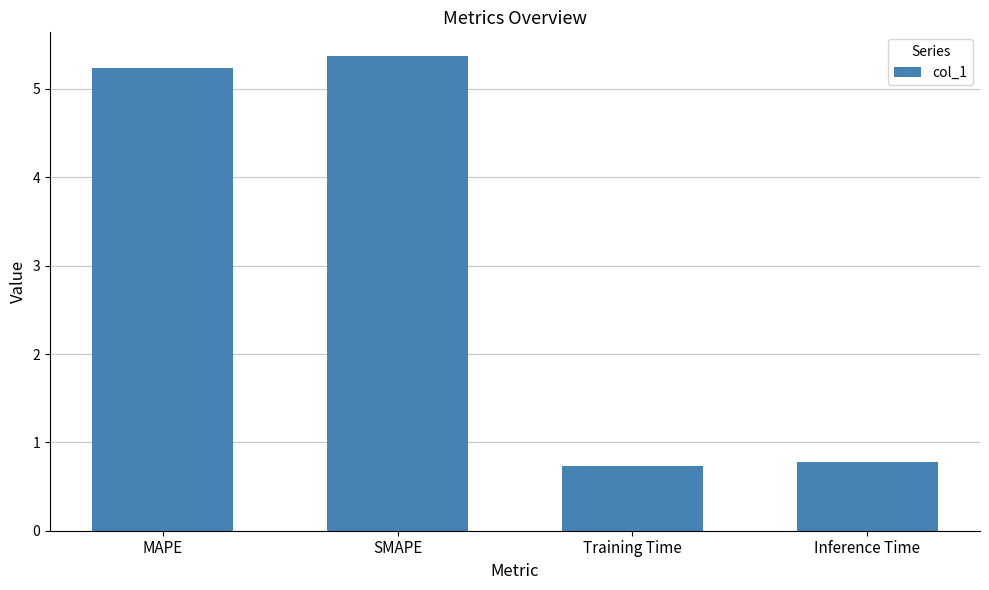

What is the smallest value displayed?

0.7